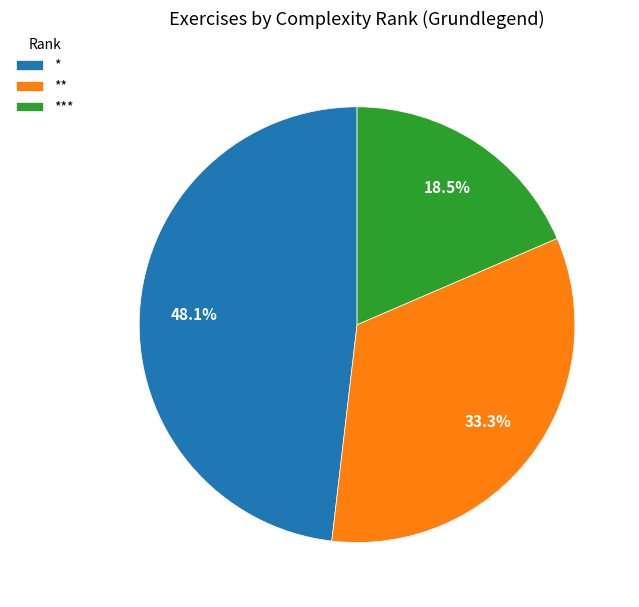

Does any single category account for the majority?

No